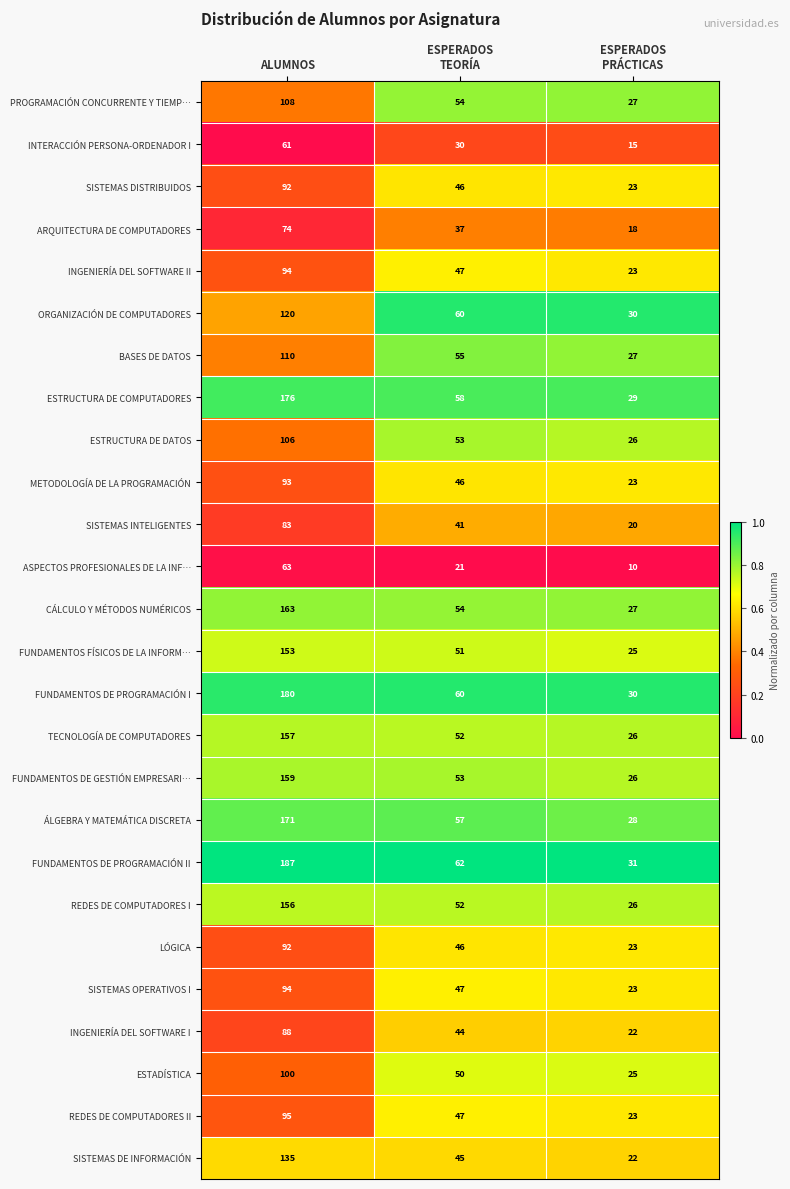

What is the lowest value of the FUNDAMENTOS DE GESTIÓN EMPRESARI… series?

26